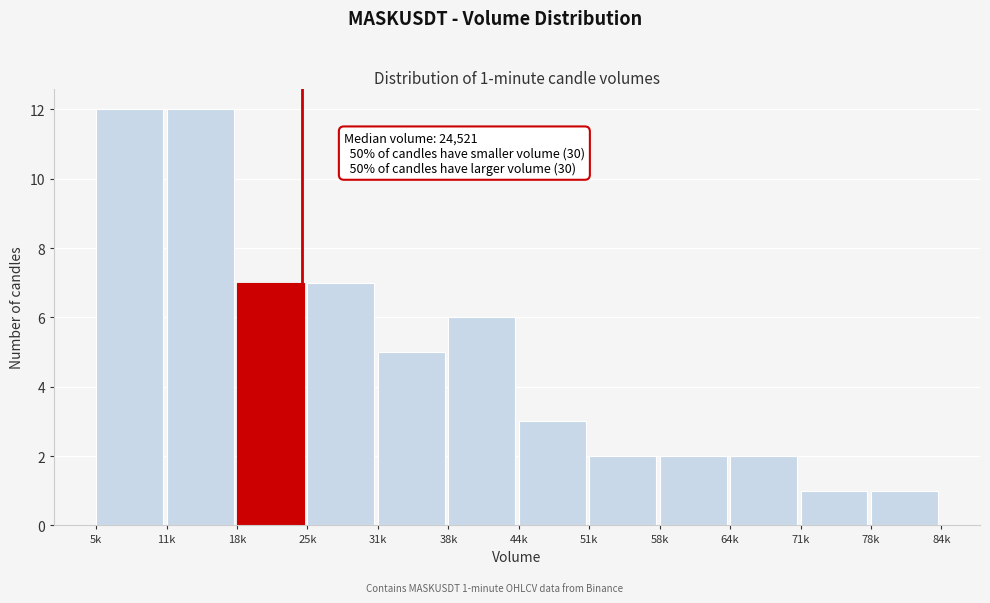

Reading left to right, extract all data points from this chart.

12	12	7	7	5	6	3	2	2	2	1	1